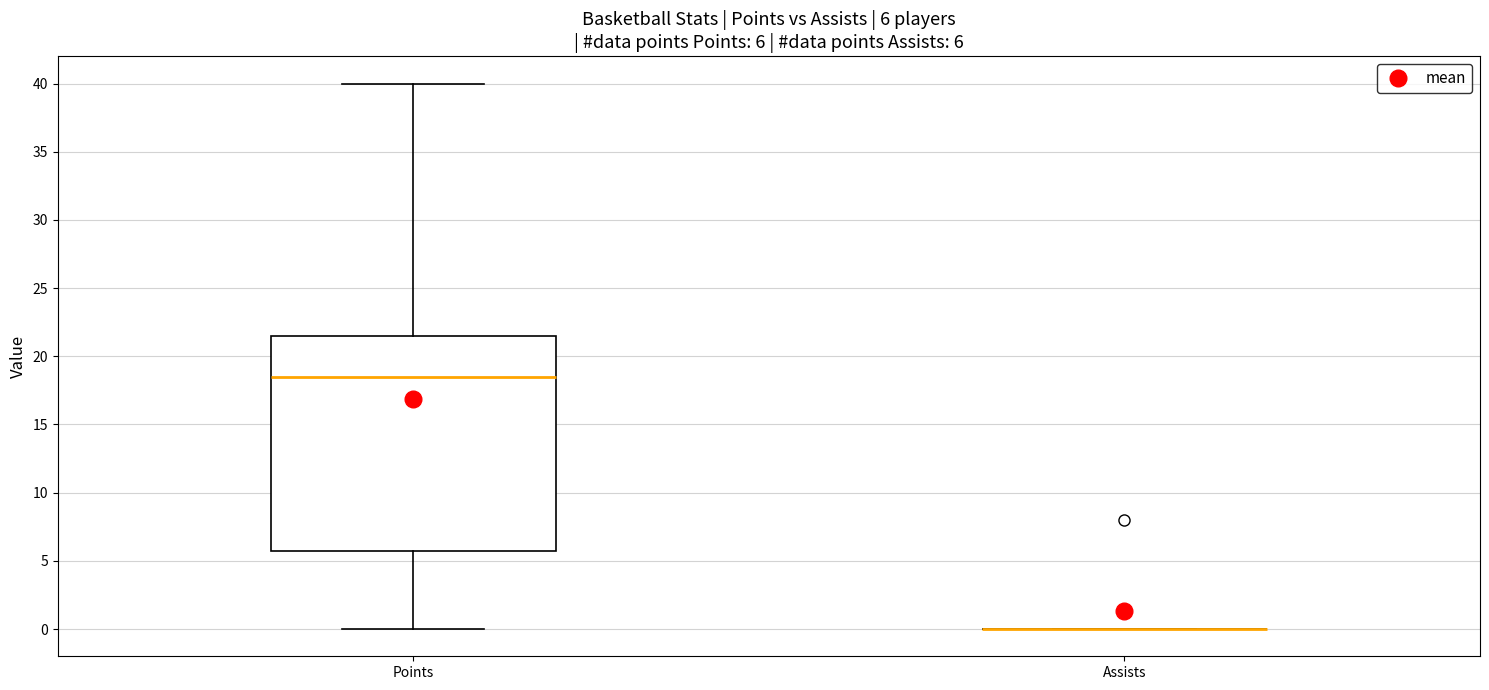

Which box is the tallest, from its lower edge to its upper edge?

Points